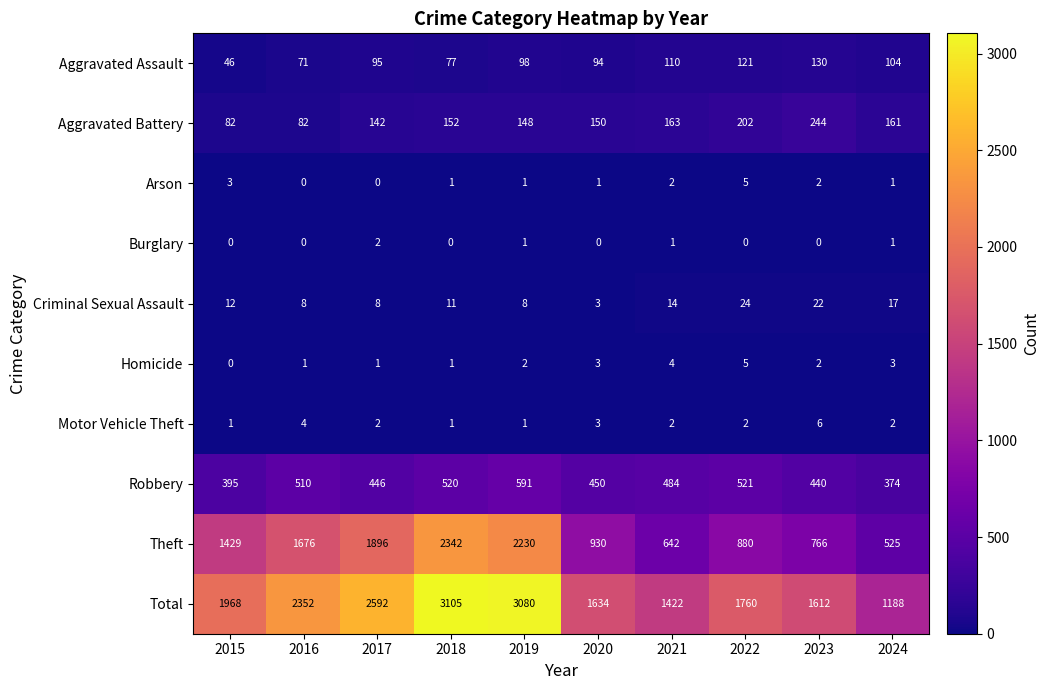

Is it true that Total equals 645 at 2022?

False